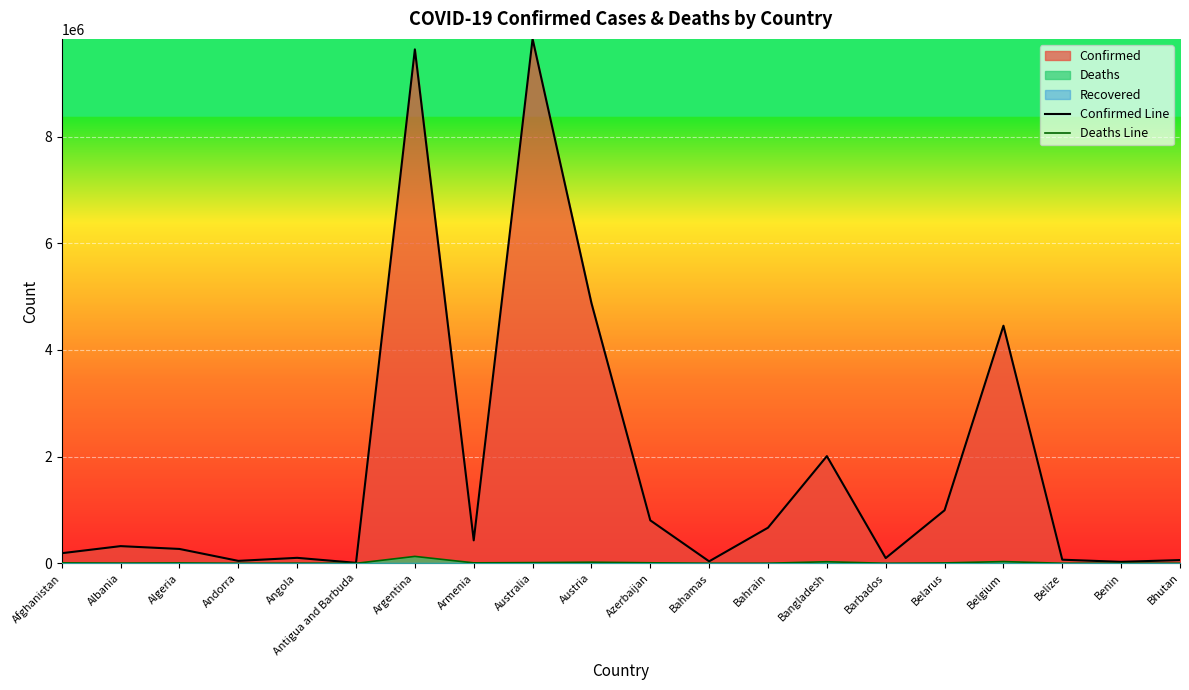

Which series has the largest range (max minus min)?

Confirmed Line